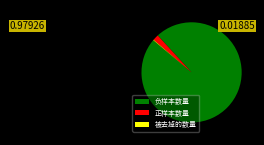

Is the sum of 负样本数量 and 正样本数量 greater than half?

Yes